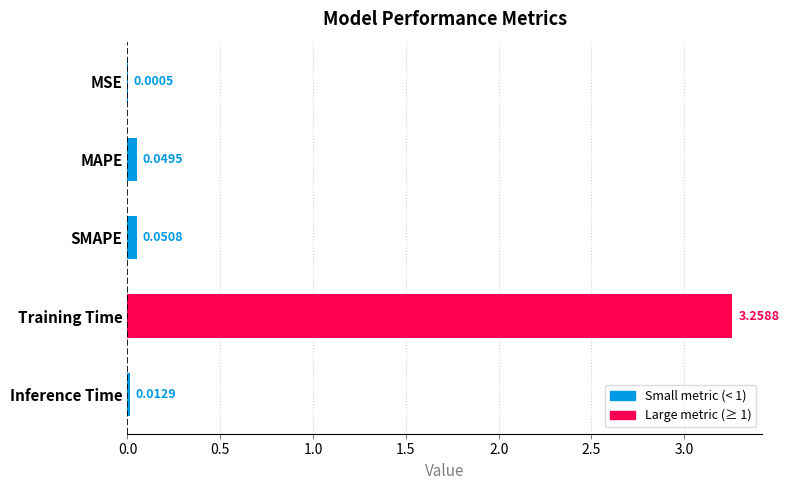

Which label corresponds to the largest value in the chart?

Training Time